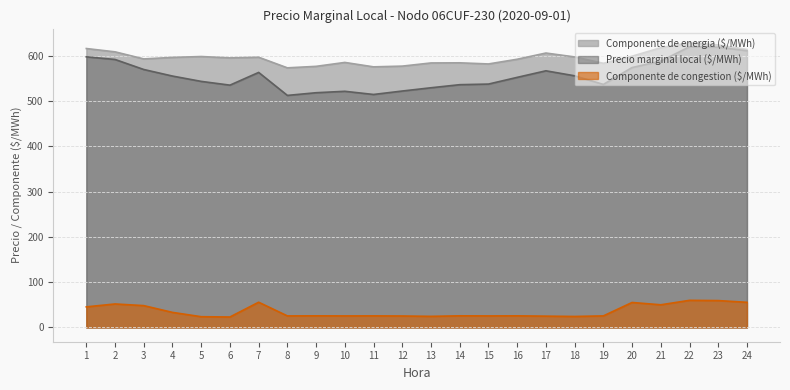

What is the greatest value displayed?

628.6